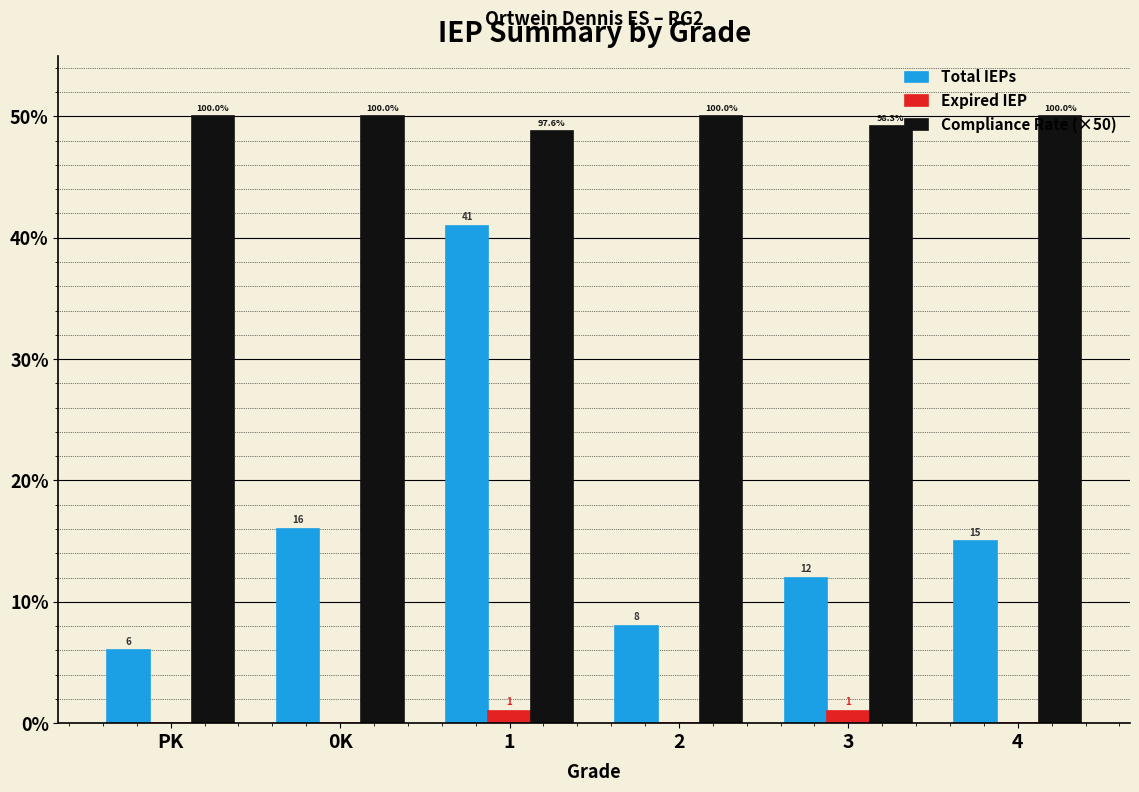

What is the sum of all Expired IEP values?

2.0